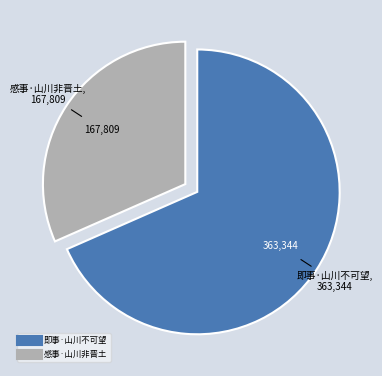

Is it true that 即事·山川不可望 is 68% of the pie?

True